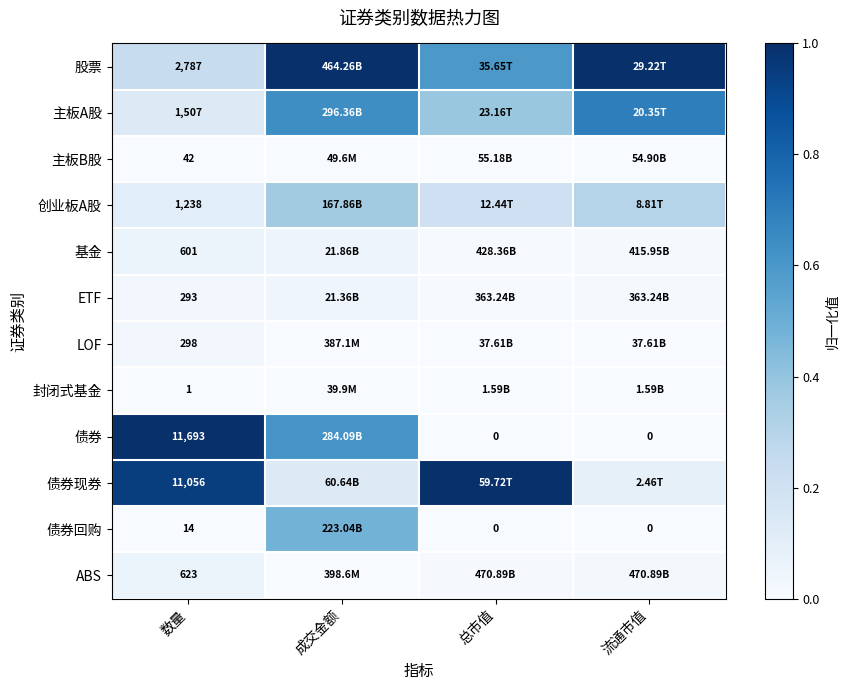

At which category is the sum across all series the highest?

成交金额